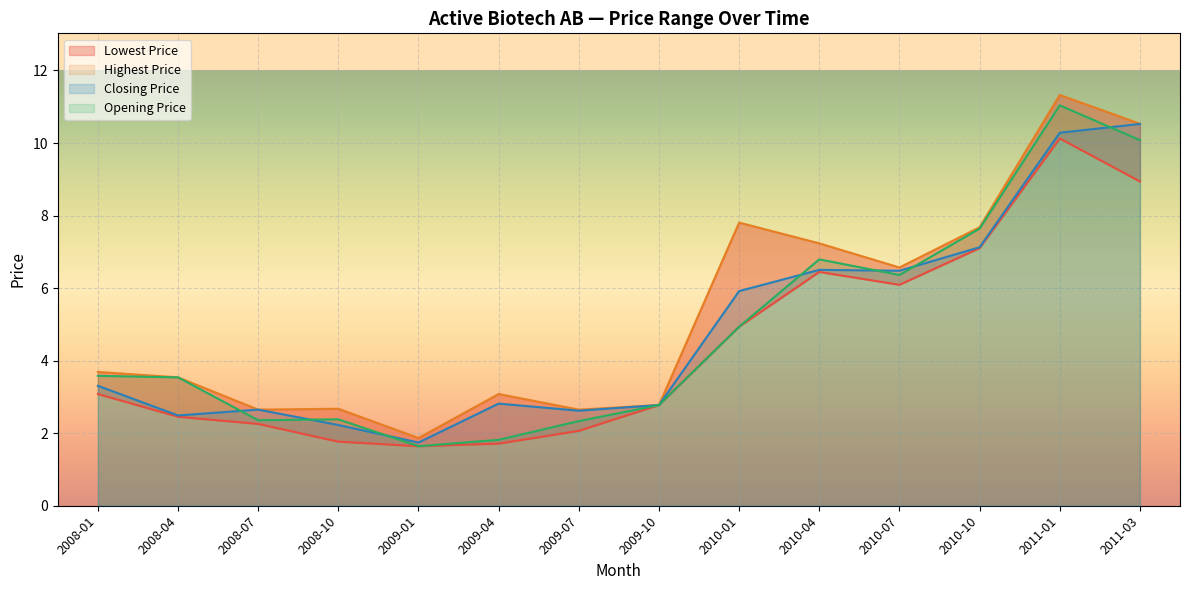

What is the difference between the highest and lowest values at 2009-07?

0.6